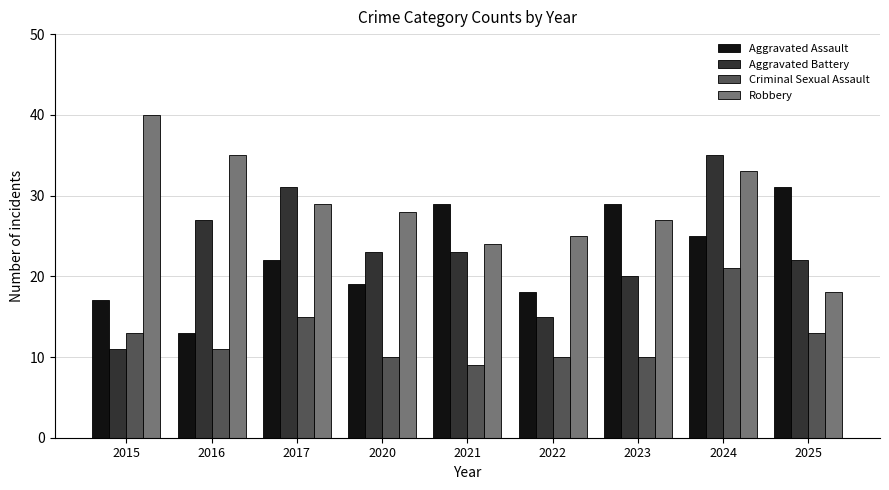

Reading right to left, transcribe all the data shown in this chart.

Aggravated Assault: 31	25	29	18	29	19	22	13	17
Aggravated Battery: 22	35	20	15	23	23	31	27	11
Criminal Sexual Assault: 13	21	10	10	9	10	15	11	13
Robbery: 18	33	27	25	24	28	29	35	40